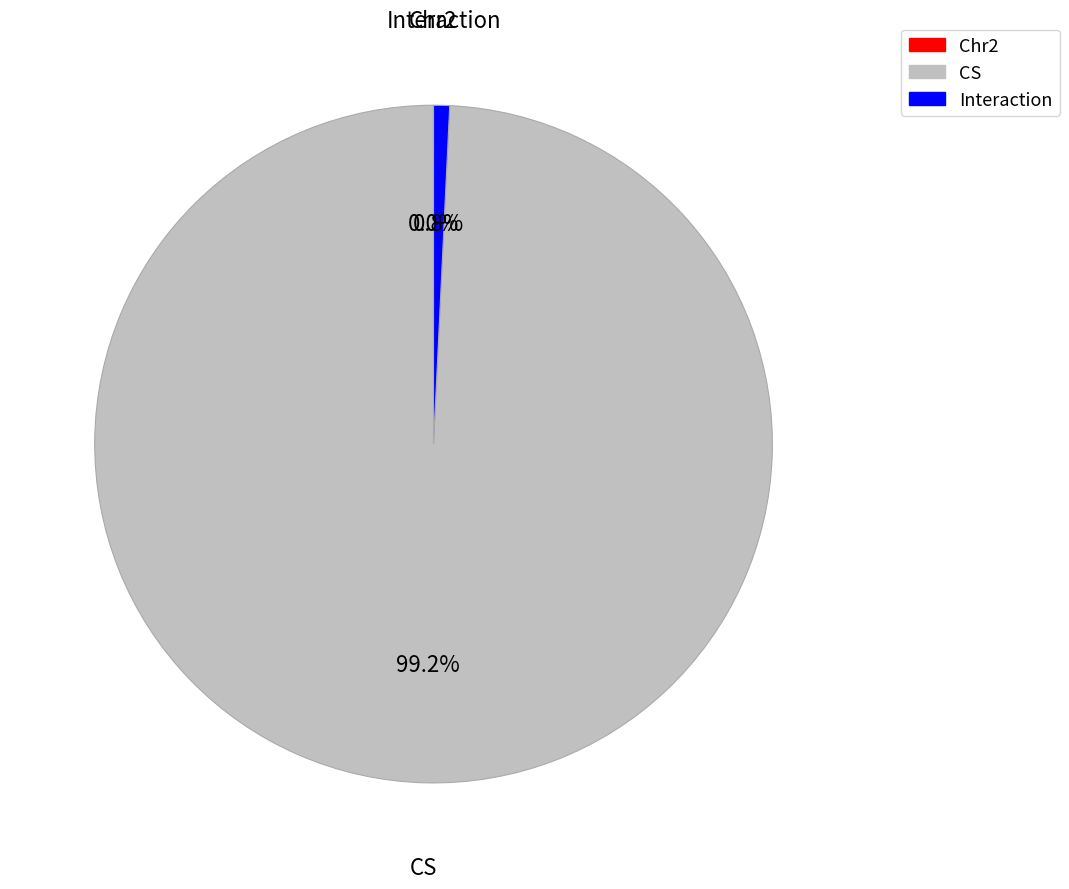

True or false: CS accounts for 99% of the total.

True